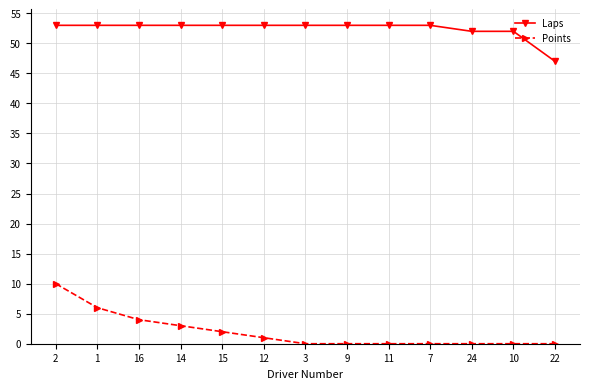

What is the greatest value displayed?

53